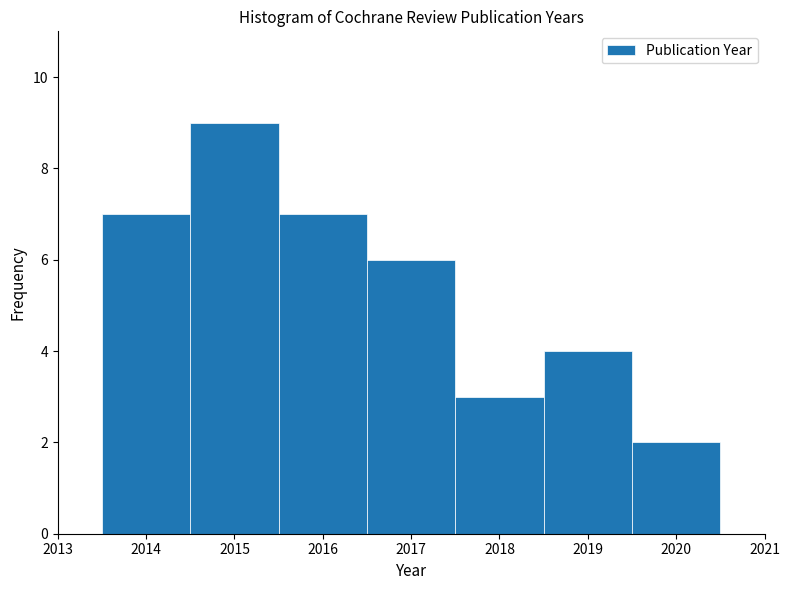

Reading left to right, transcribe this chart: for each bar, give the range it covers on the x-axis and its height. The values are not printed on the chart, so give them approximately, as read against the axis.

2013.5 to 2014.5: 7
2014.5 to 2015.5: 9
2015.5 to 2016.5: 7
2016.5 to 2017.5: 6
2017.5 to 2018.5: 3
2018.5 to 2019.5: 4
2019.5 to 2020.5: 2